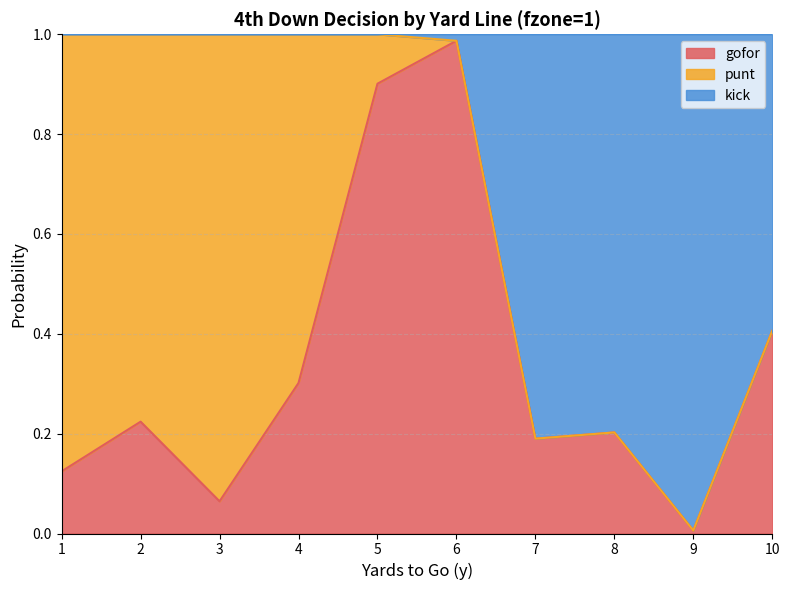

At which label does gofor reach its peak?

6